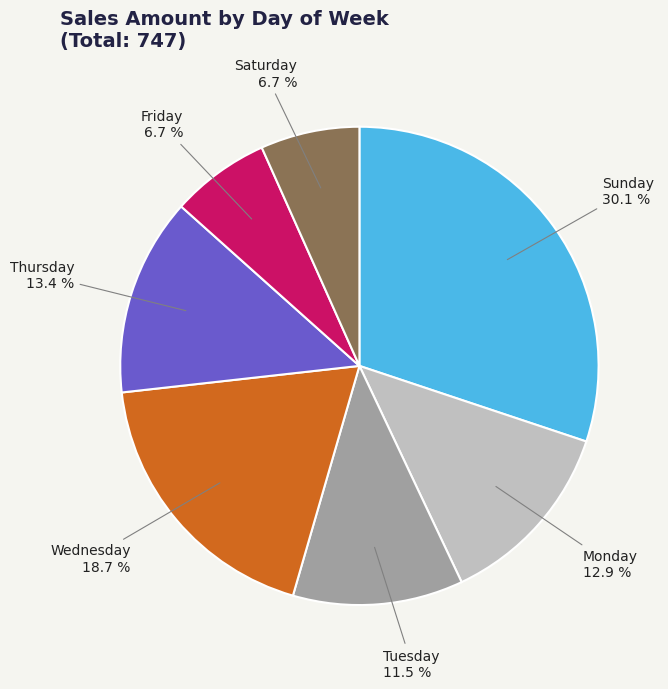

Approximately how many times larger is the value at Saturday compared to Friday?

1.0